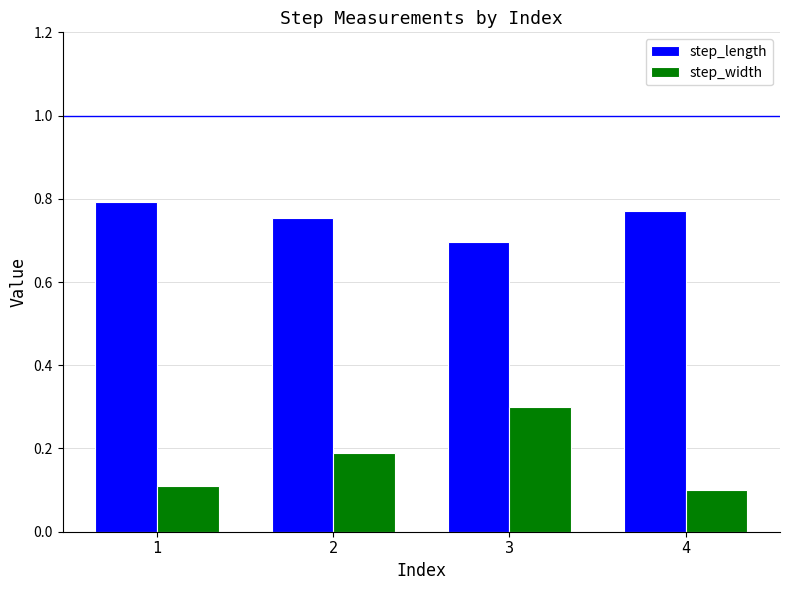

What is the difference between the highest and lowest values at 1?

0.7